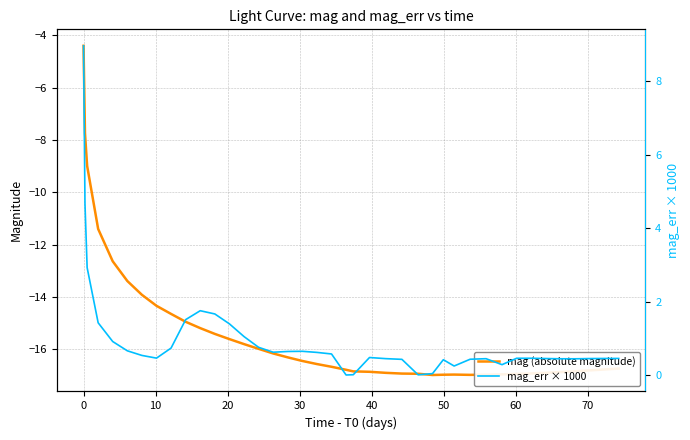

What is the minimum value for mag (absolute magnitude)?

-17.0